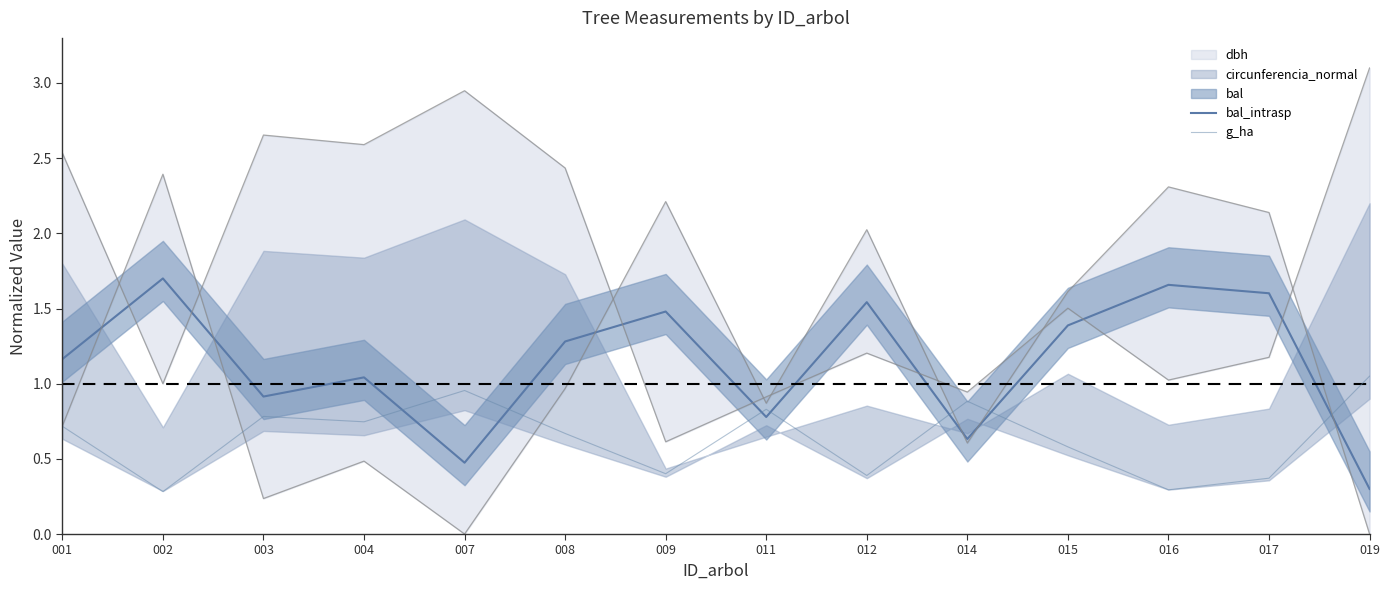

Reading left to right, extract all data points from this chart.

bal_intrasp: 1.2	1.7	0.9	1.0	0.5	1.3	1.5	0.8	1.5	0.6	1.4	1.7	1.6	0.3
g_ha: 0.7	0.3	0.8	0.7	1.0	0.7	0.4	0.8	0.4	0.9	0.6	0.3	0.4	1.1